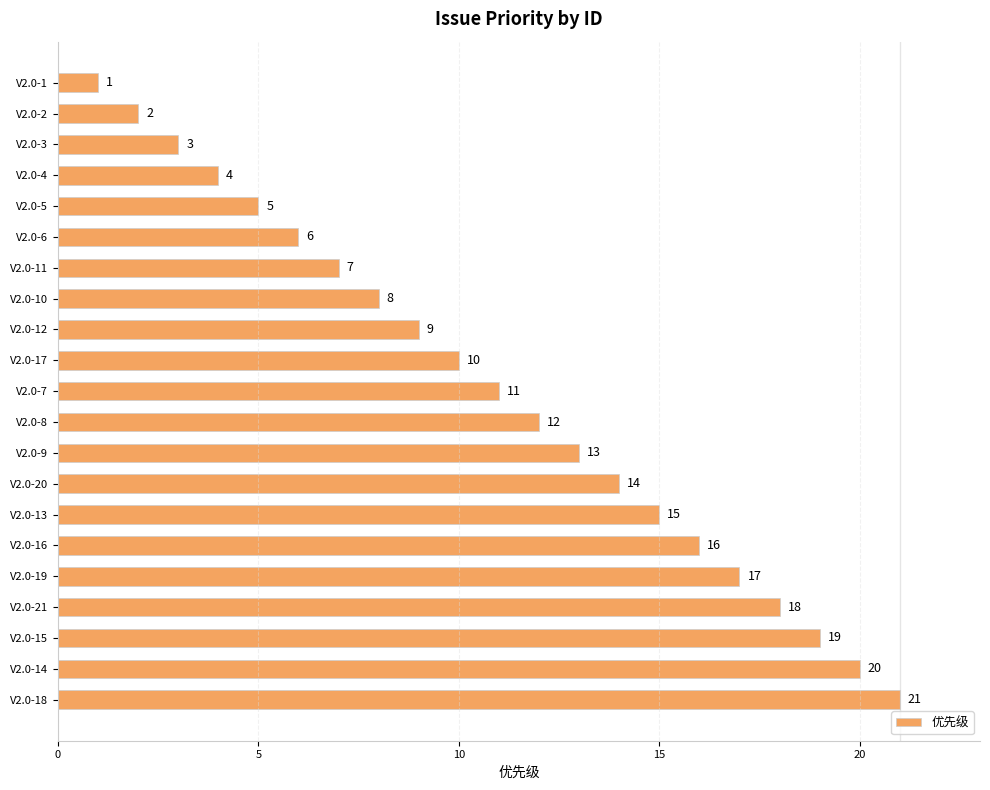

What is the sum of all values?

231